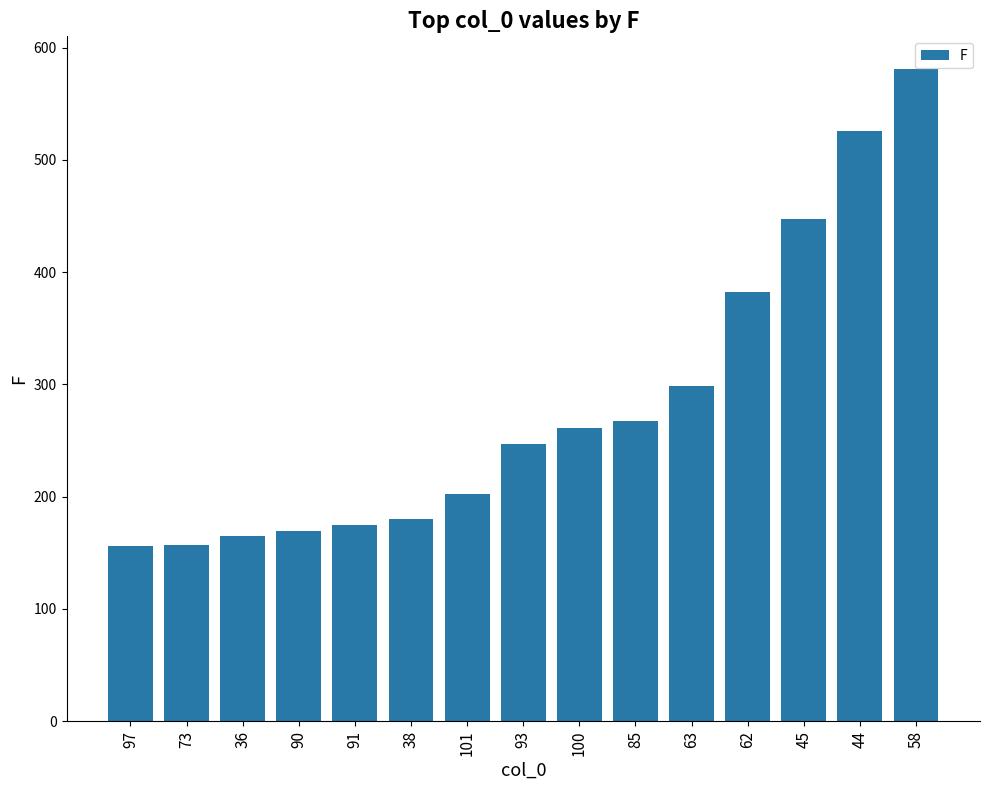

What is the average value?

281